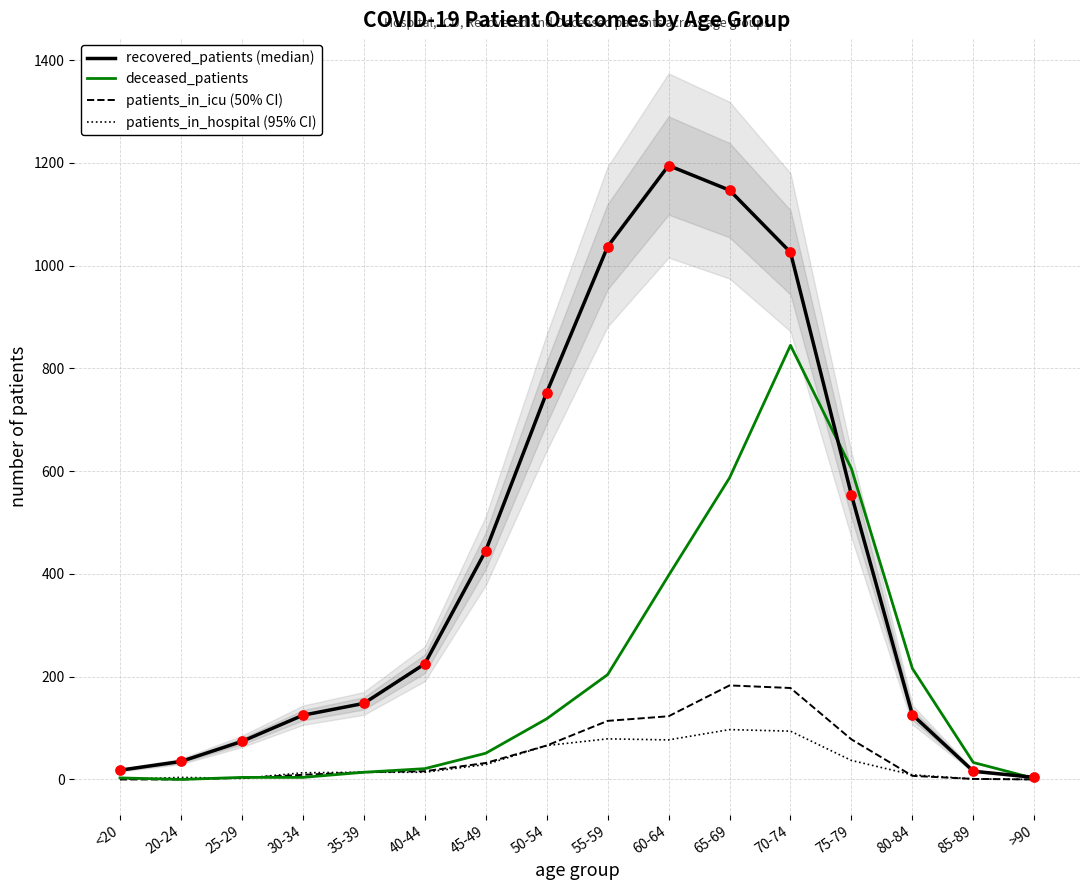

What are all the series names shown in the legend?

recovered_patients, deceased_patients, patients_in_icu, patients_in_hospital